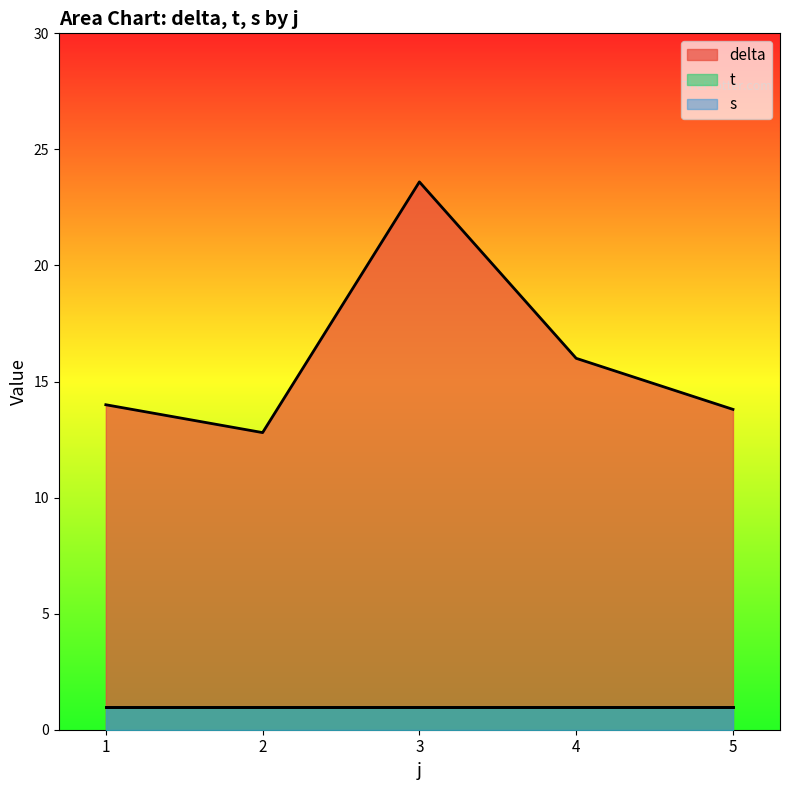

True or false: t and s cross at least once.

False